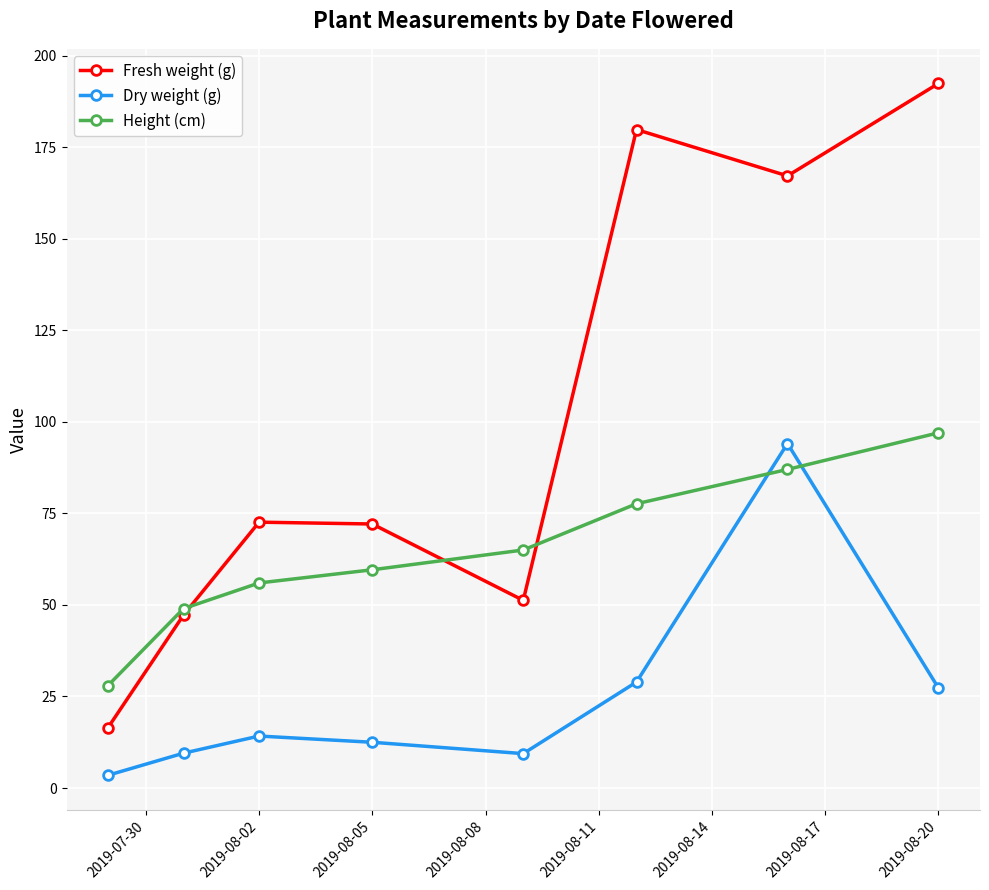

Which series has the largest total across all categories?

Fresh weight (g)